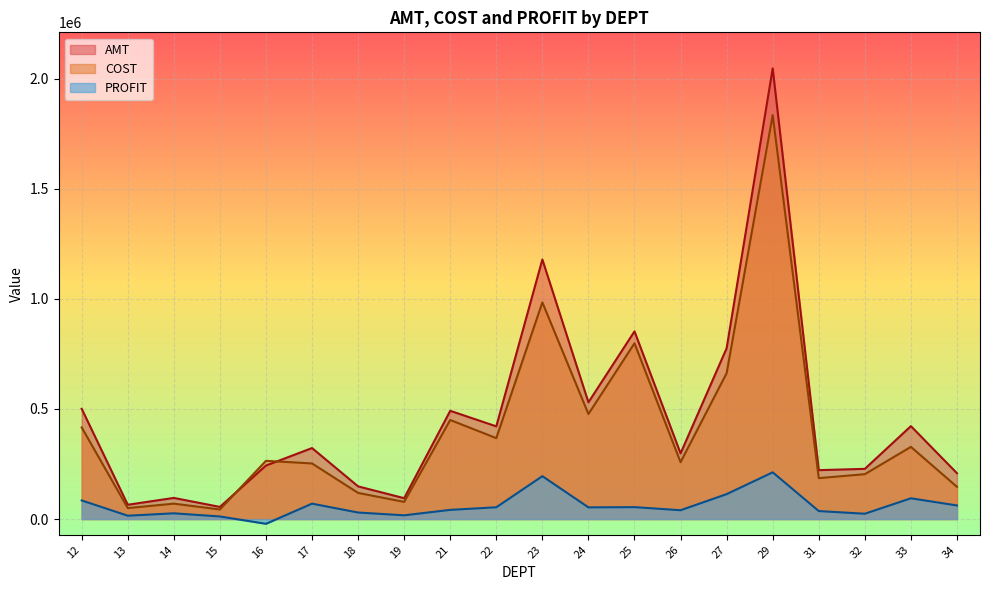

Rank the categories by PROFIT value from highest to lowest.

29, 23, 27, 33, 12, 17, 34, 25, 22, 24, 21, 26, 31, 18, 14, 32, 19, 13, 15, 16